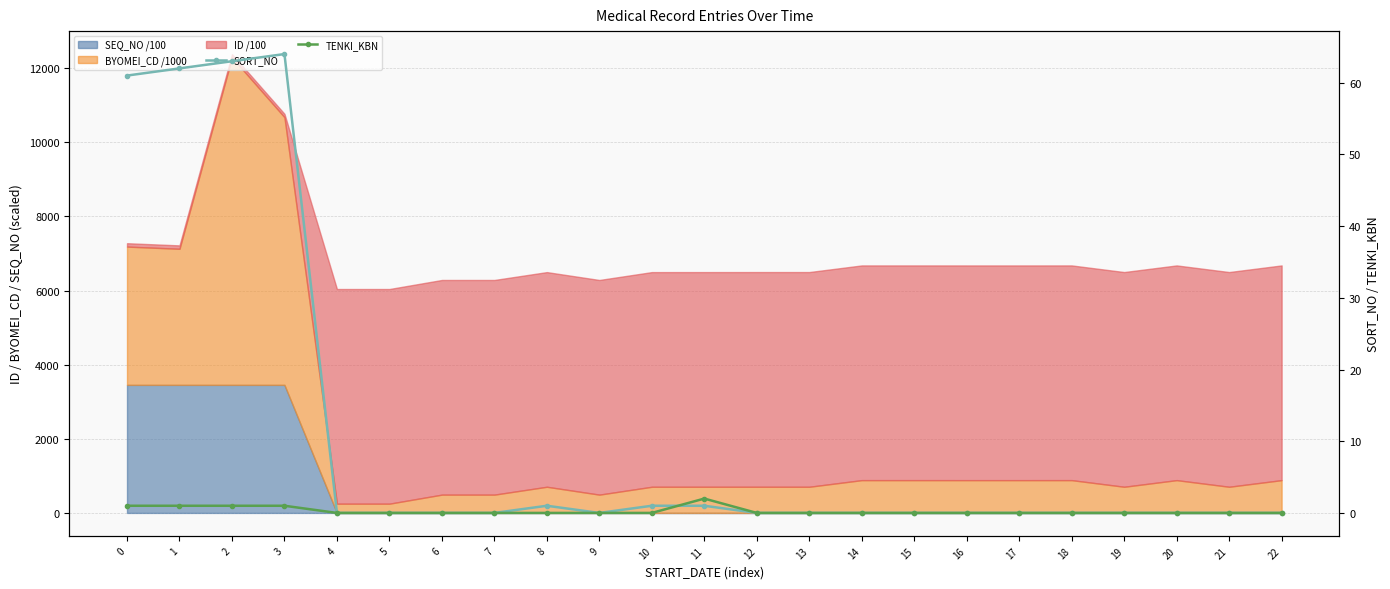

What is the sum of all SORT_NO values?

253